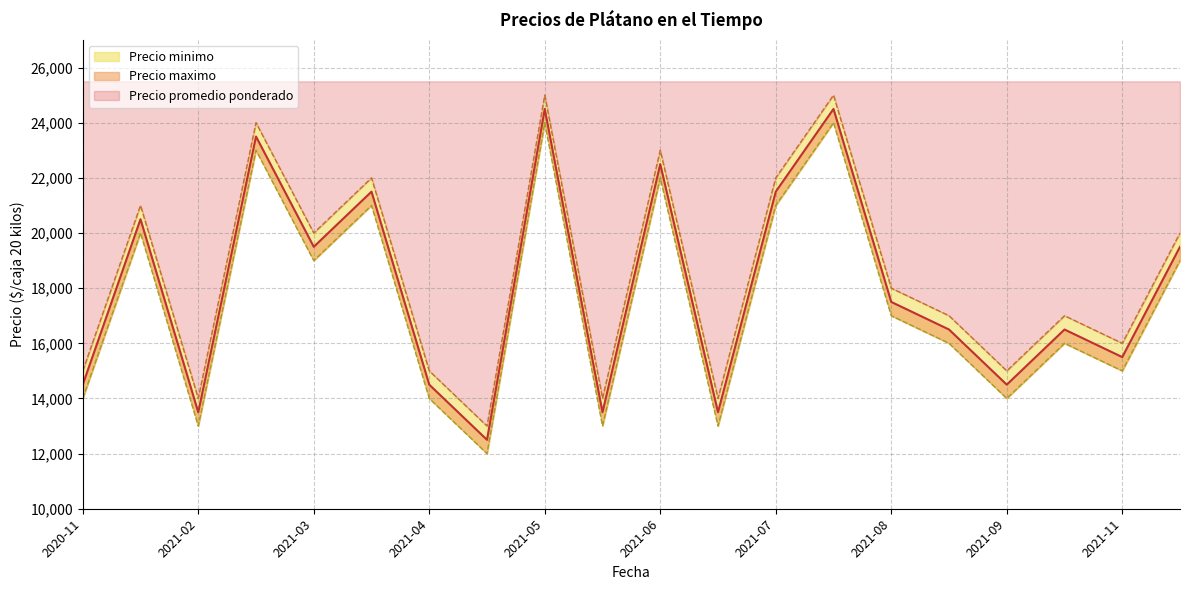

How many series are shown in this chart?

3